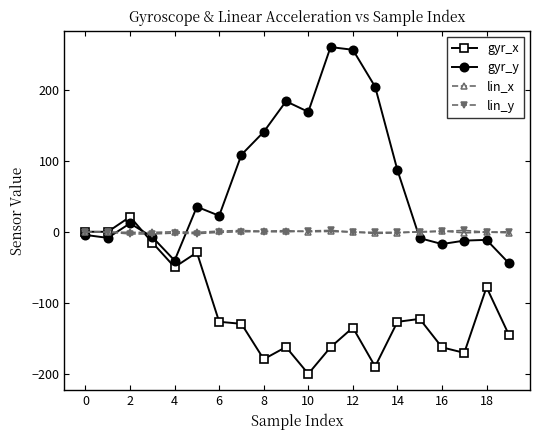

True or false: lin_y has more than 1 interior local peaks.

True